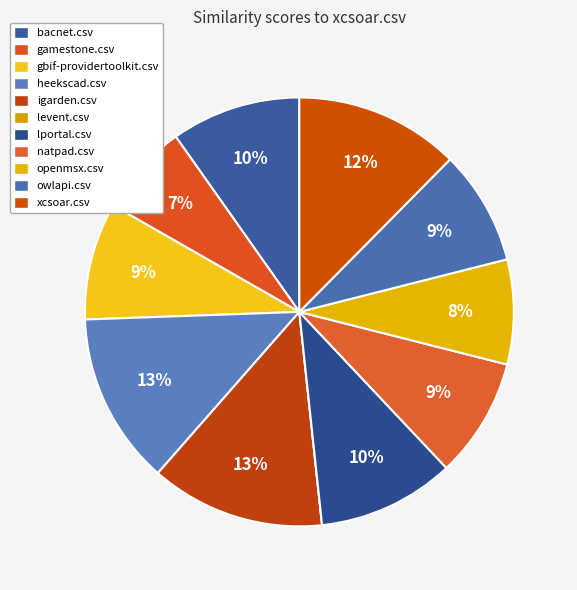

Is there a majority slice in this chart?

No